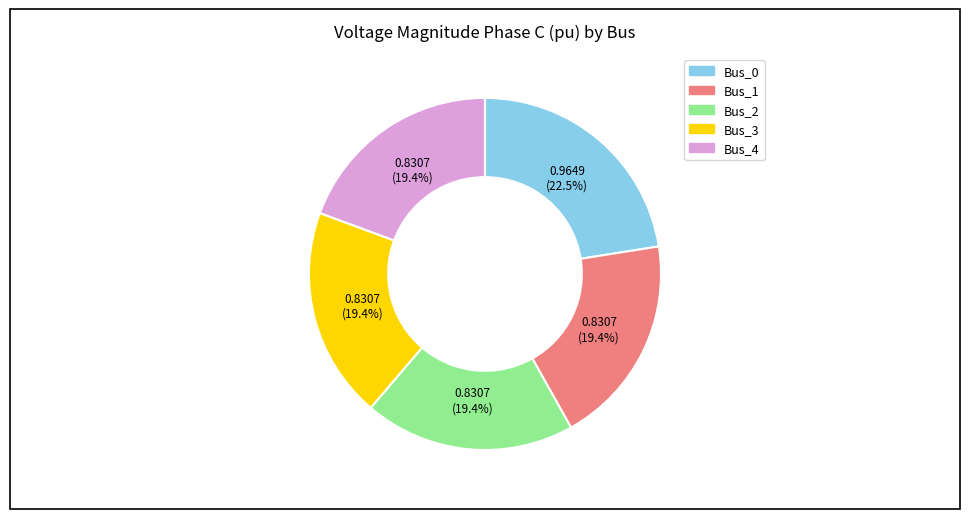

The Bus_1 slice represents 25% of the pie. True or false?

False